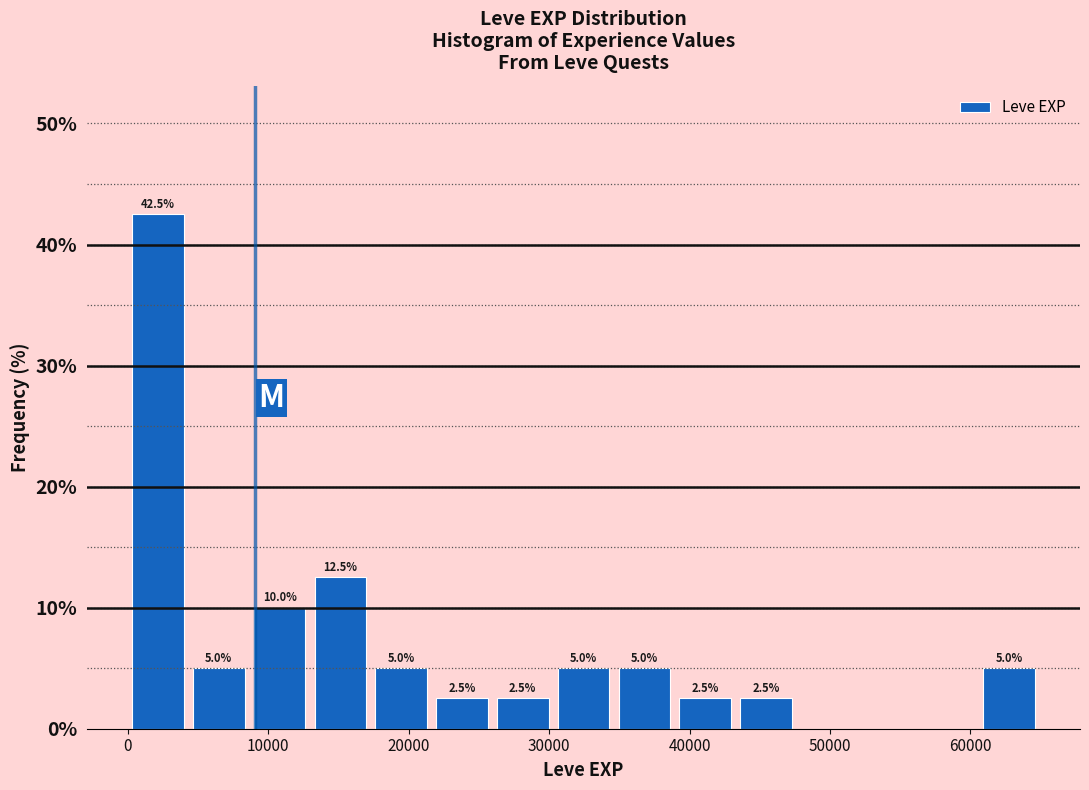

Which range on the x-axis has the tallest bar?

0 to 4000